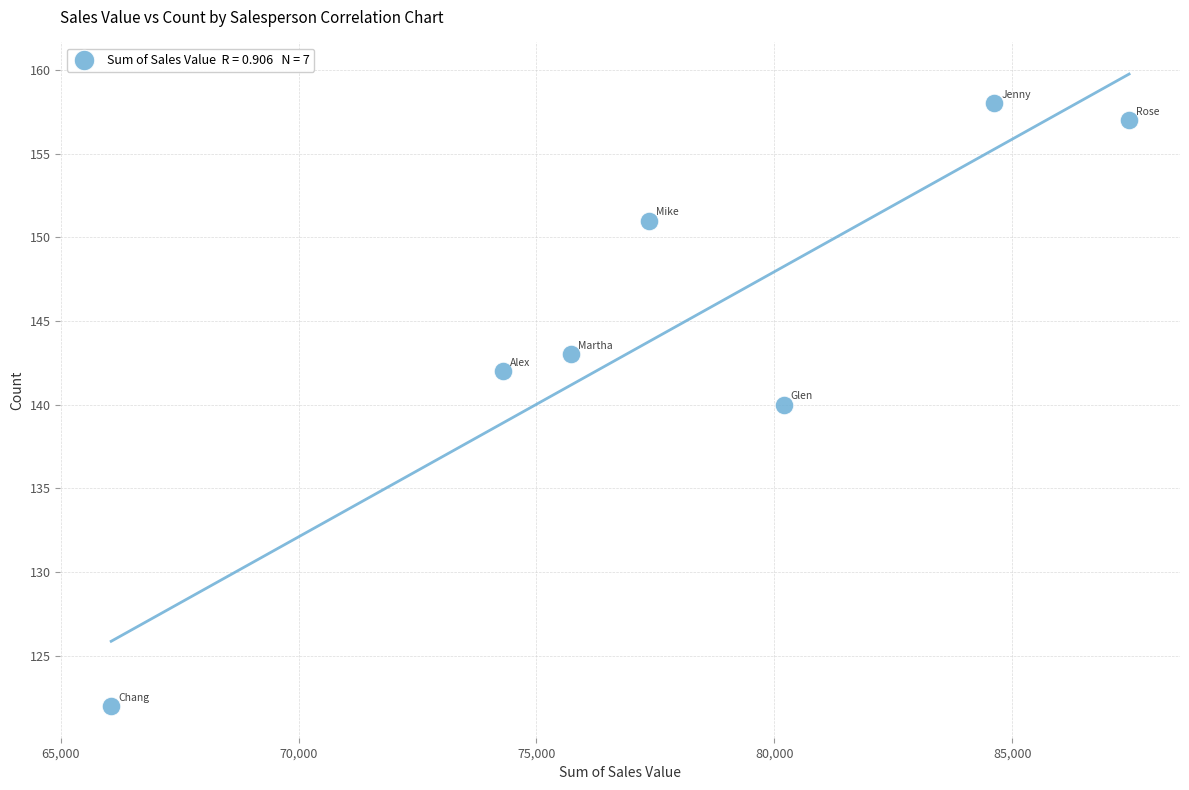

What is the average Y value?

145